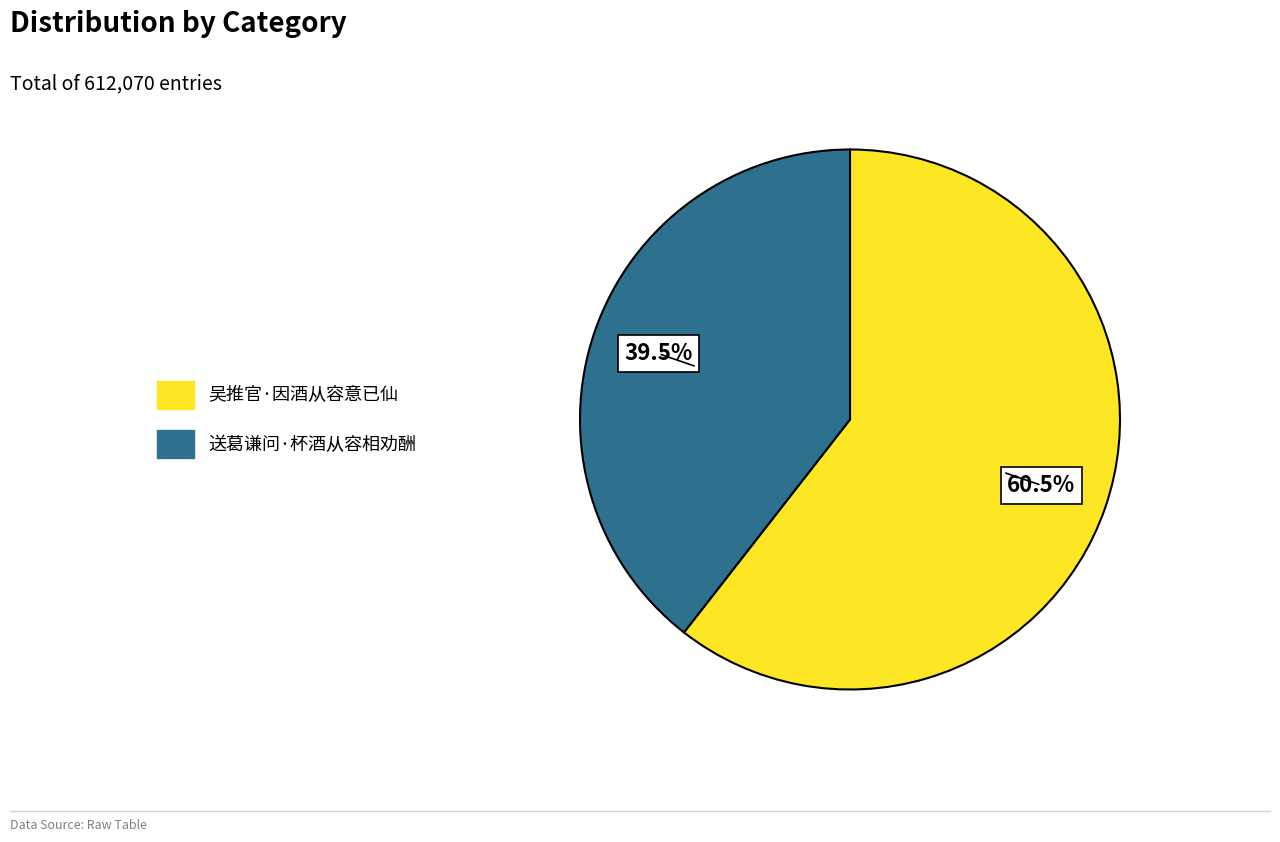

To the nearest percent, what is the average slice percentage?

50%